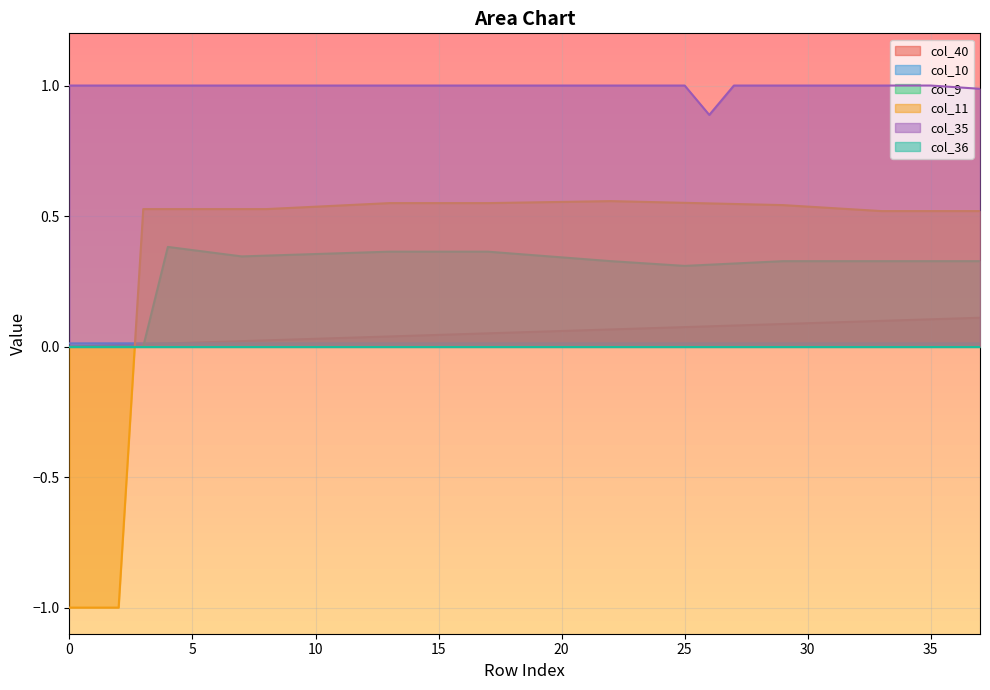

What is the average value of the col_35 series?

1.0